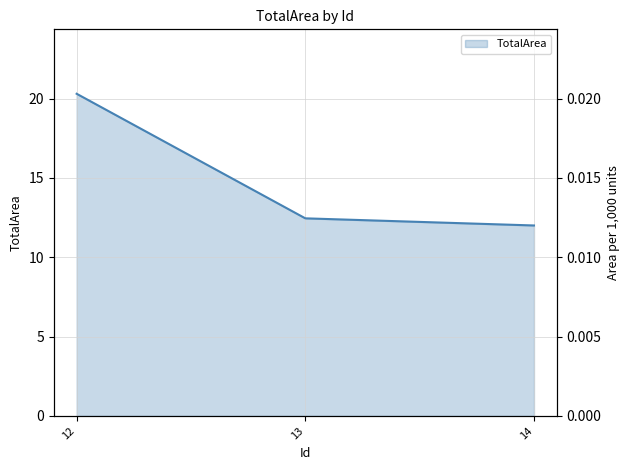

Reading left to right, transcribe all the data shown in this chart.

12=20.3	13=12.4	14=12.0